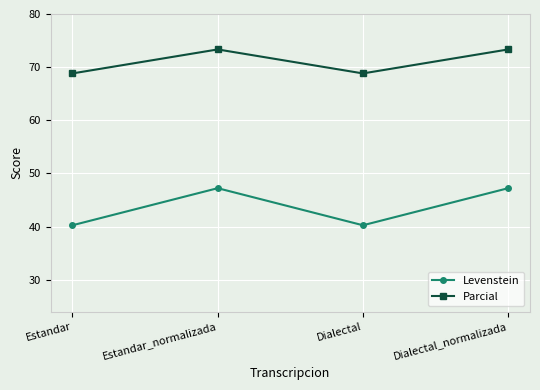

What is the difference between the maximum and minimum values in the Parcial series?

4.5